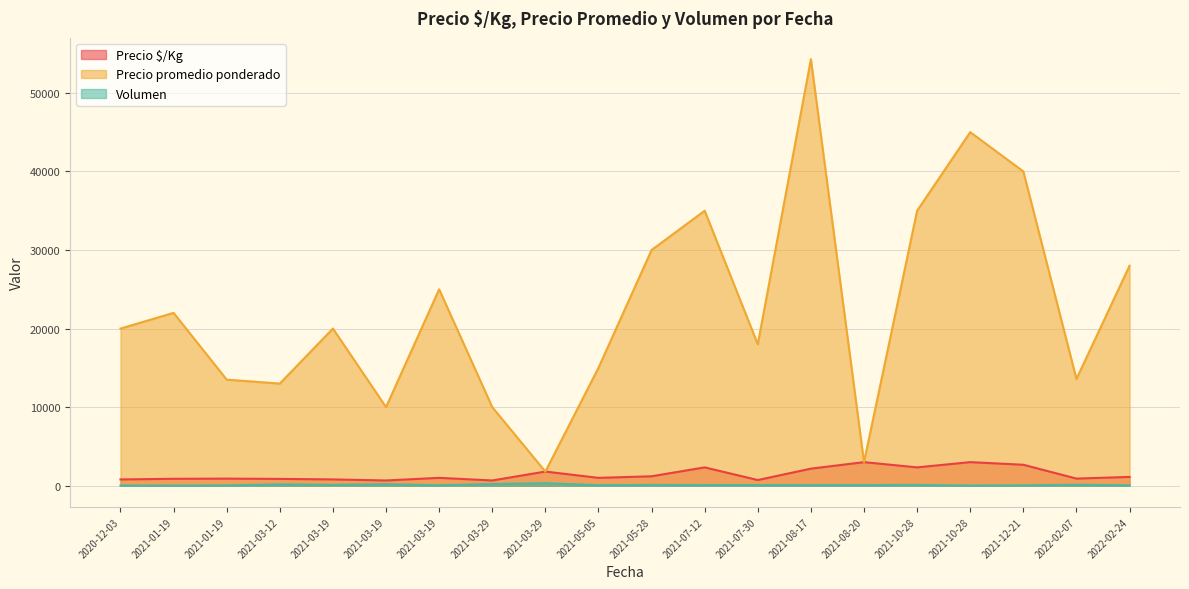

Does the chart display data point markers on the line(s)?

No